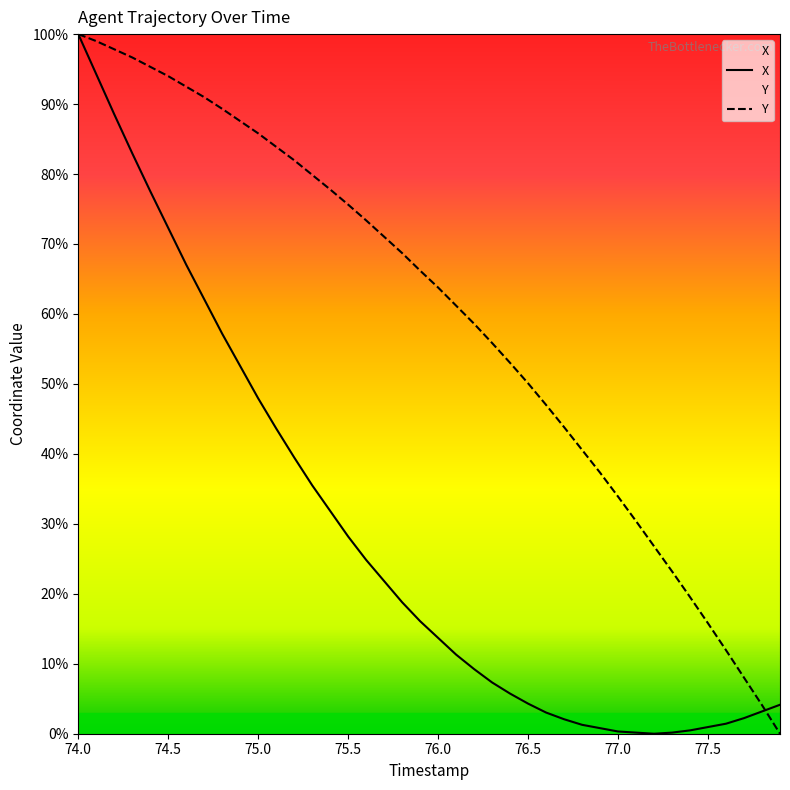

What are all the series names shown in the legend?

X, Y